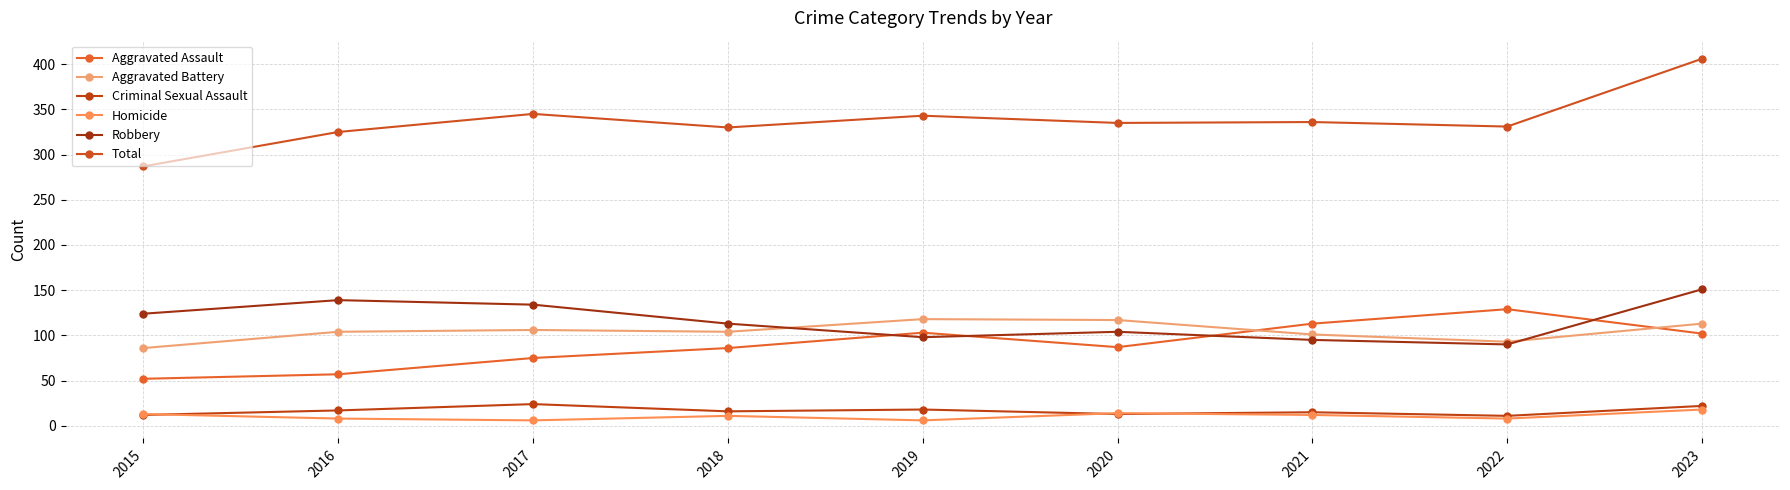

Reading left to right, what are all the values shown in this chart?

Aggravated Assault: 52	57	75	86	103	87	113	129	102
Aggravated Battery: 86	104	106	104	118	117	101	93	113
Criminal Sexual Assault: 12	17	24	16	18	13	15	11	22
Homicide: 13	8	6	11	6	14	12	8	18
Robbery: 124	139	134	113	98	104	95	90	151
Total: 287	325	345	330	343	335	336	331	406